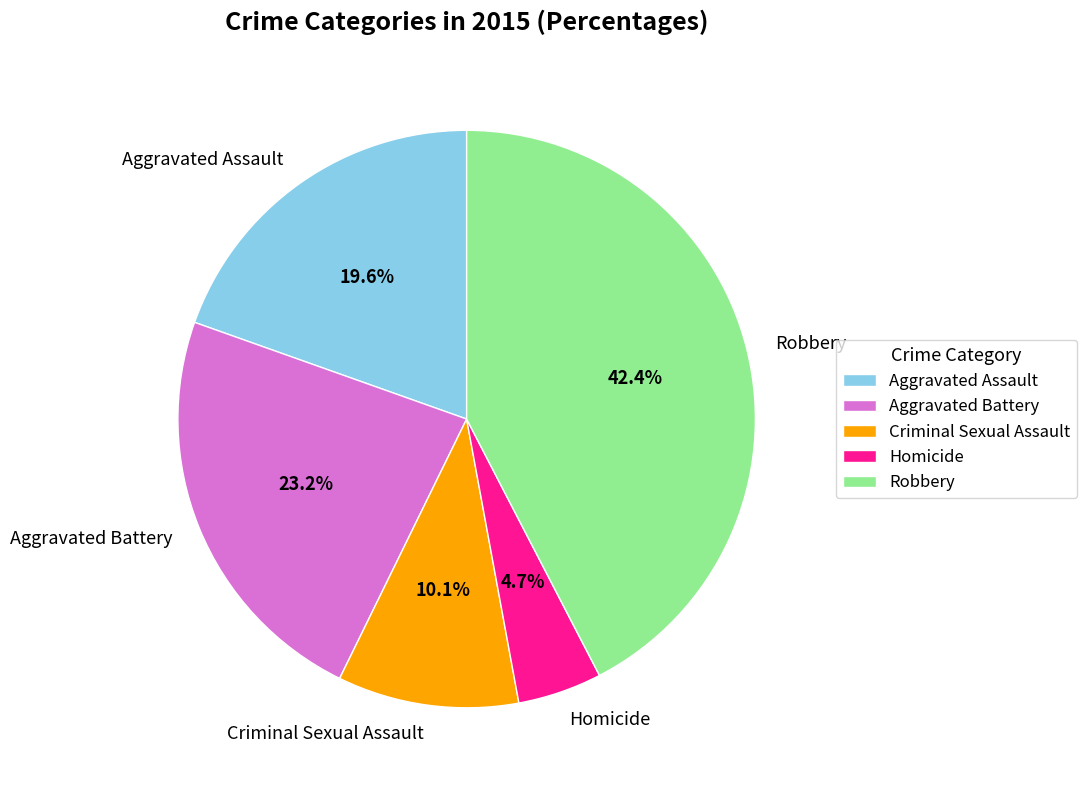

Is Robbery the majority of the pie?

No